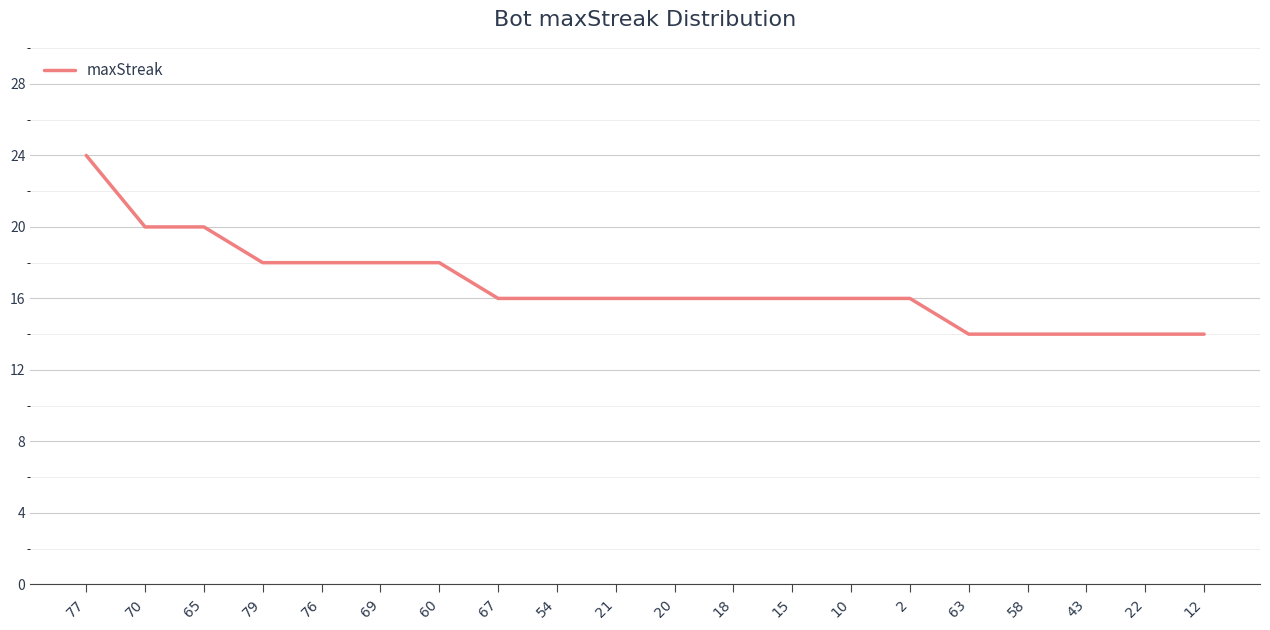

What is the sum of the values at 20 and 22?

30